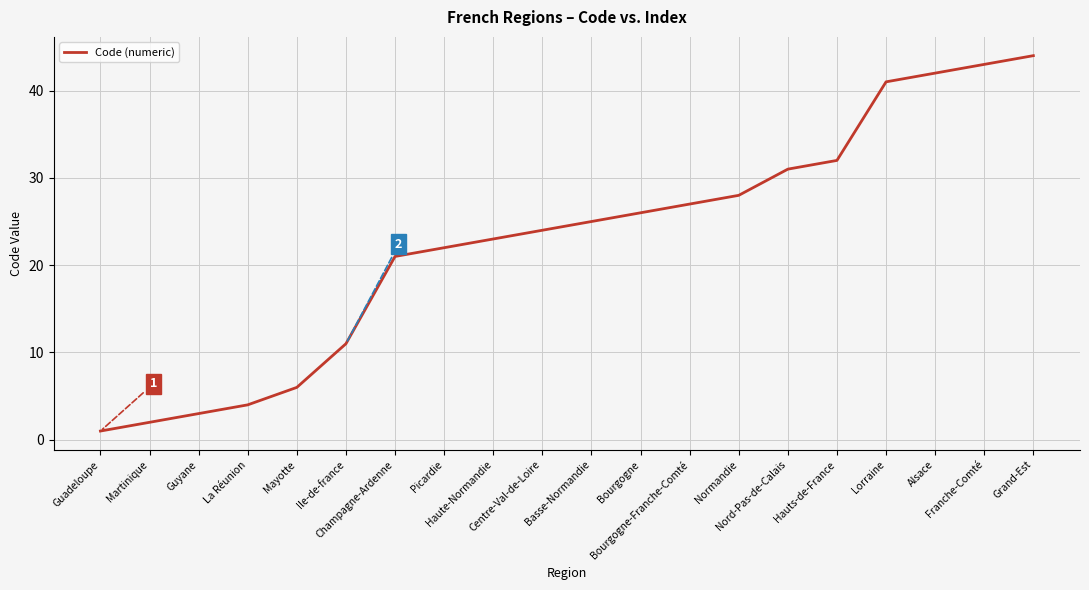

What is the greatest value displayed?

44